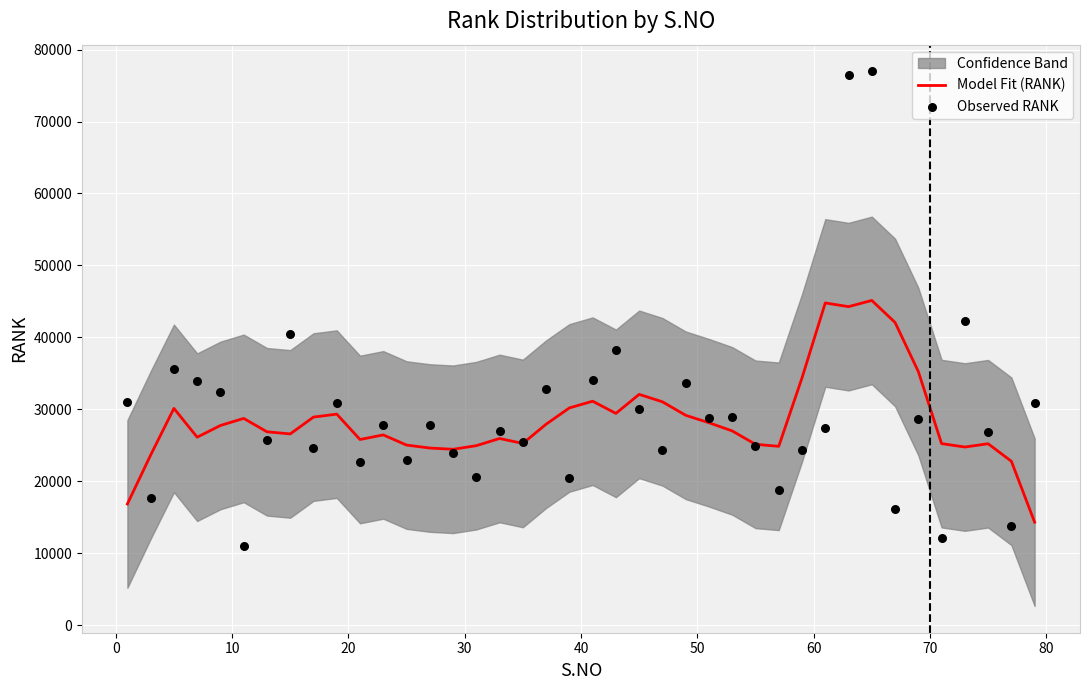

At how many categories does at least one series exceed 38111?

7